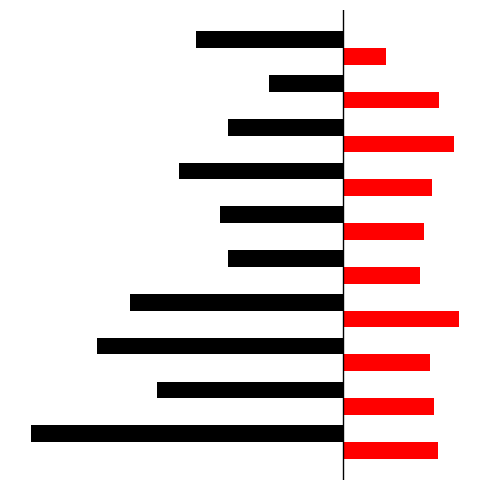

What is the value of the T bar at the 10th from the left?

-9.0